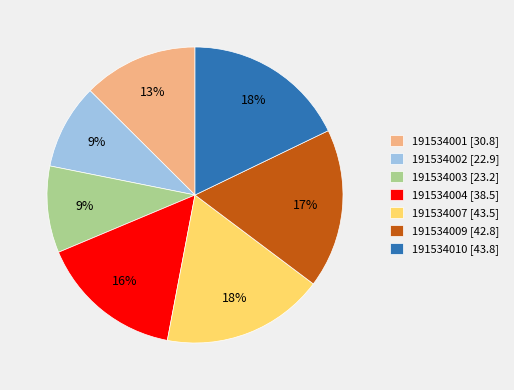

To the nearest percent, what is the combined percentage of 191534003 and 191534001?

22%